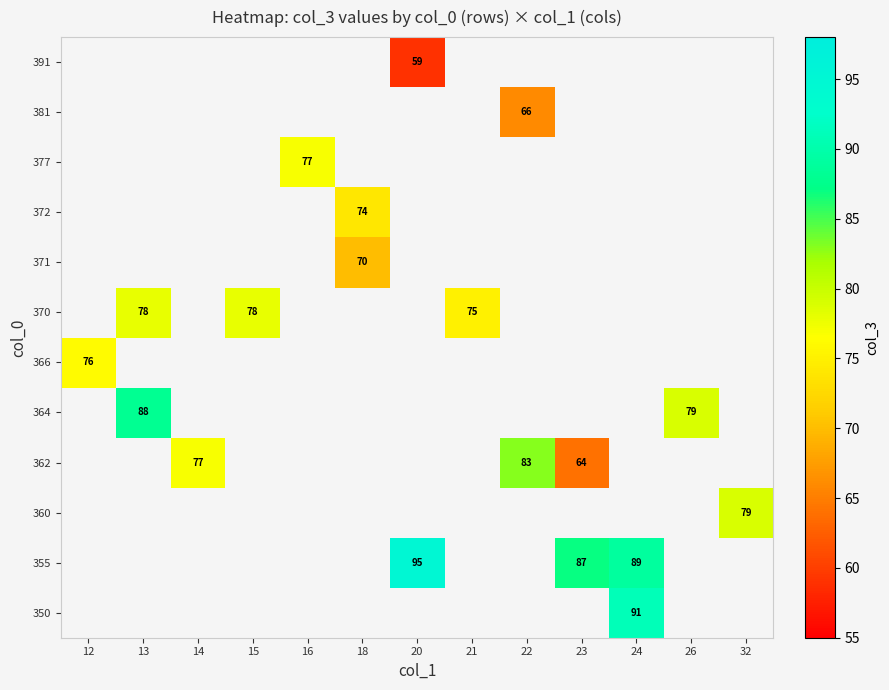

Which label corresponds to the largest value in the chart?

20